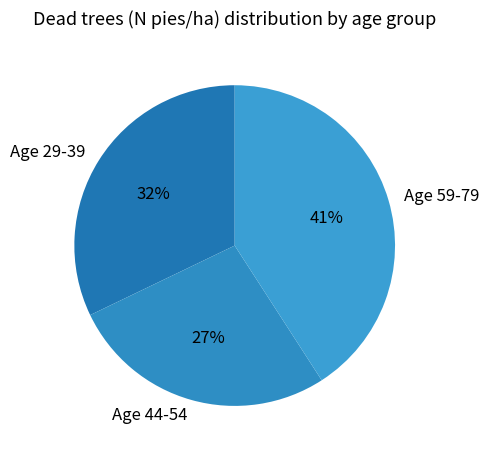

Which category has the biggest portion of the pie?

Age 59-79